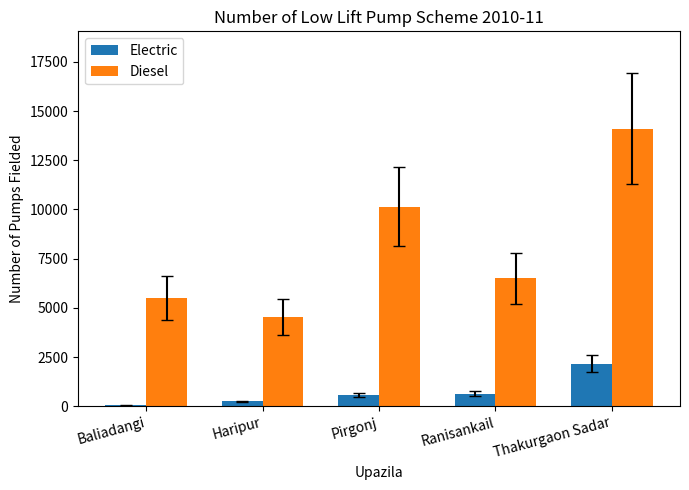

Is the value of Electric at Baliadangi greater than the value of Diesel at Thakurgaon Sadar?

No